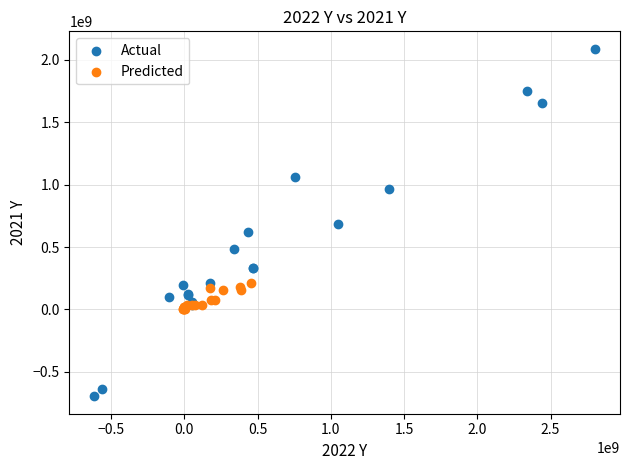

Which series reaches the minimum Y coordinate?

Actual